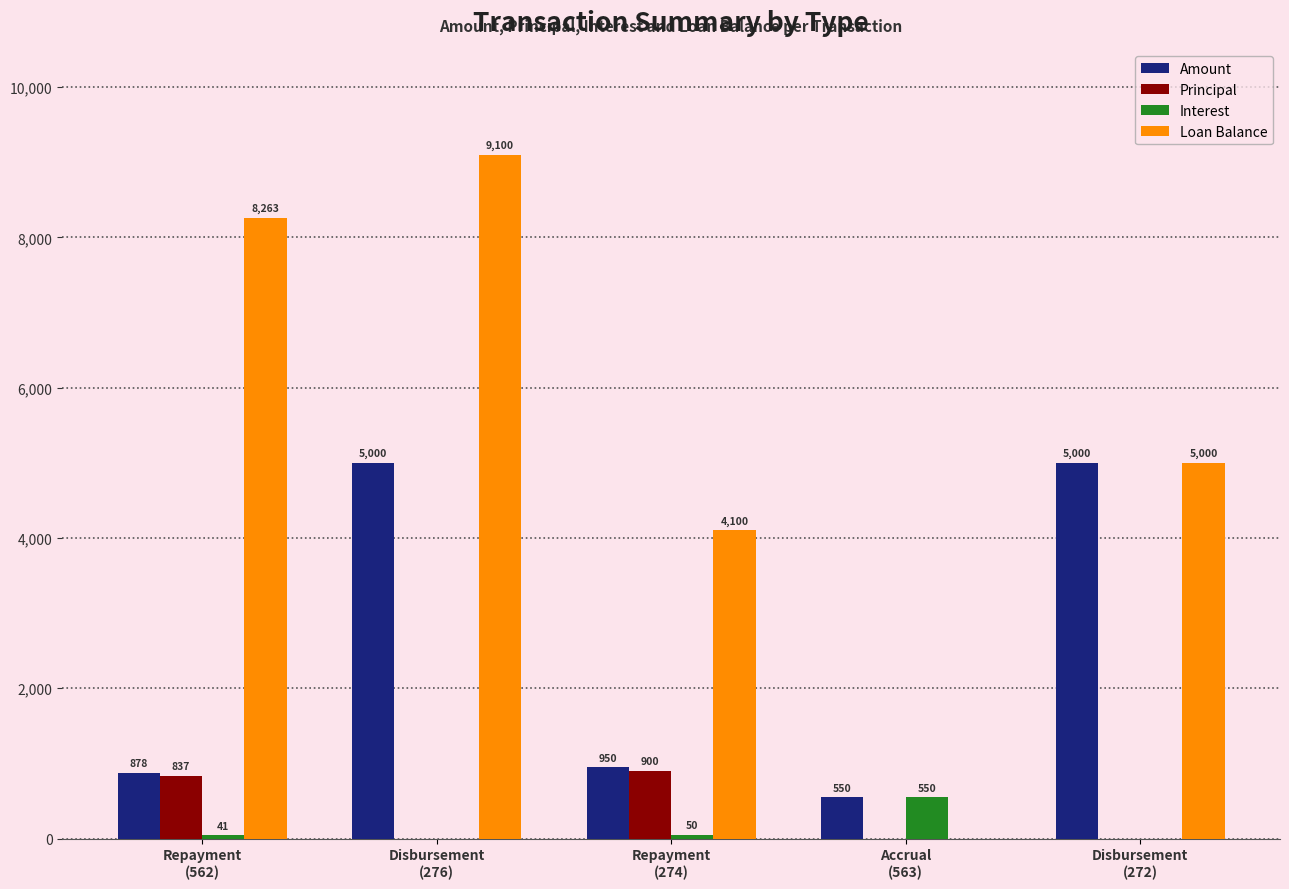

What is the maximum value for Principal?

900.0